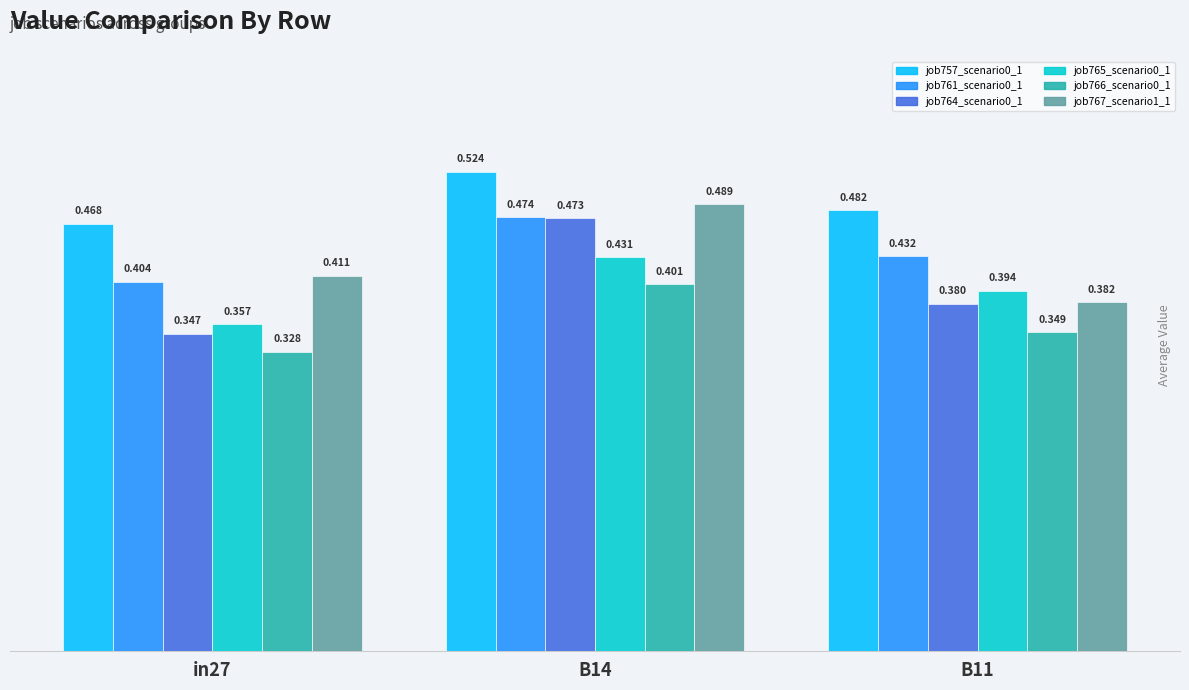

Reading left to right, transcribe all the data shown in this chart.

job757_scenario0_1749: in27=0.5	B14=0.5	B11=0.5
job761_scenario0_1758: in27=0.4	B14=0.5	B11=0.4
job764_scenario0_1764: in27=0.3	B14=0.5	B11=0.4
job765_scenario0_1765: in27=0.4	B14=0.4	B11=0.4
job766_scenario0_1768: in27=0.3	B14=0.4	B11=0.3
job767_scenario1_1773: in27=0.4	B14=0.5	B11=0.4